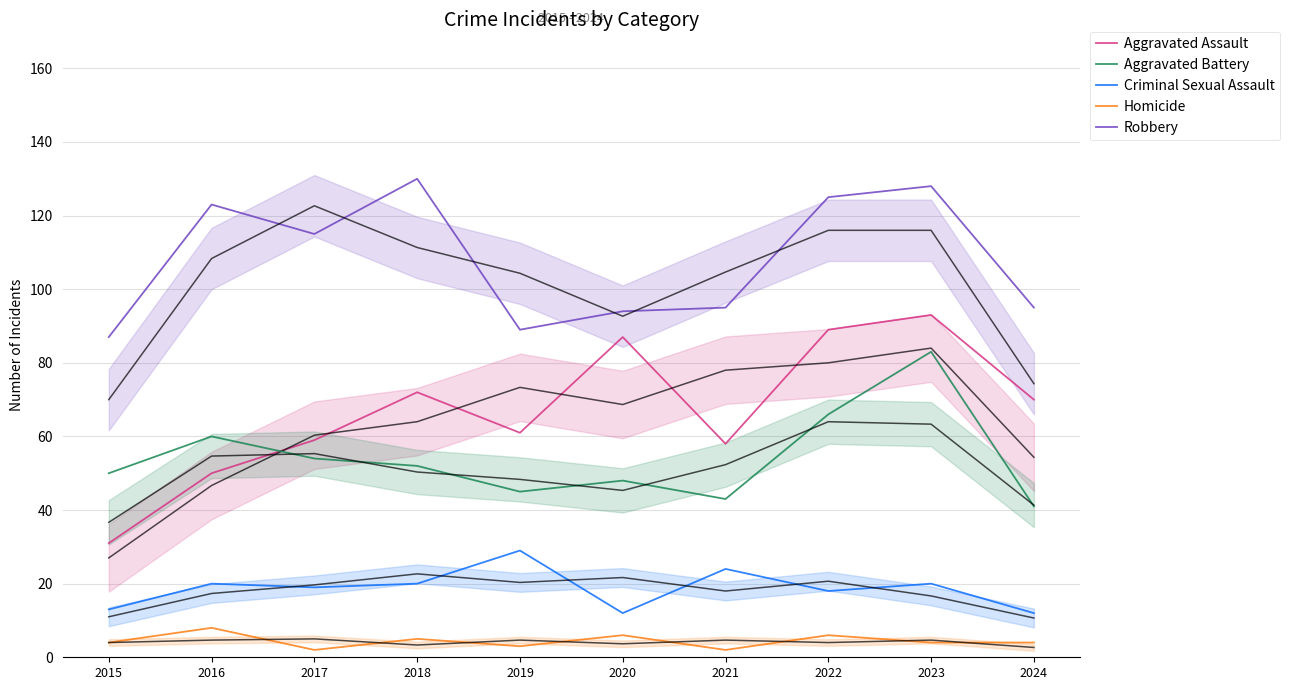

Does the chart have visible grid lines?

Yes